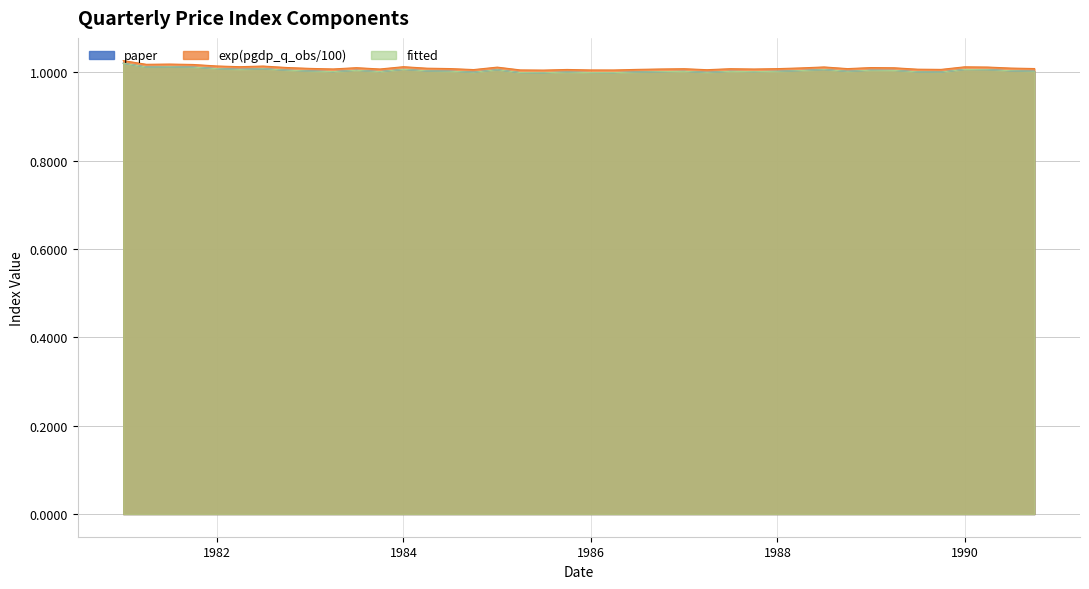

What is the label of the 40th point from the left?

1990-10-01